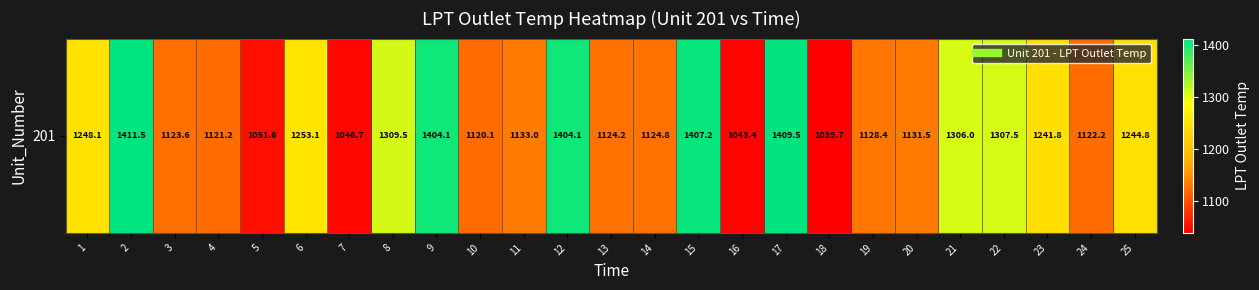

At which label is the value closest to 1225?

23